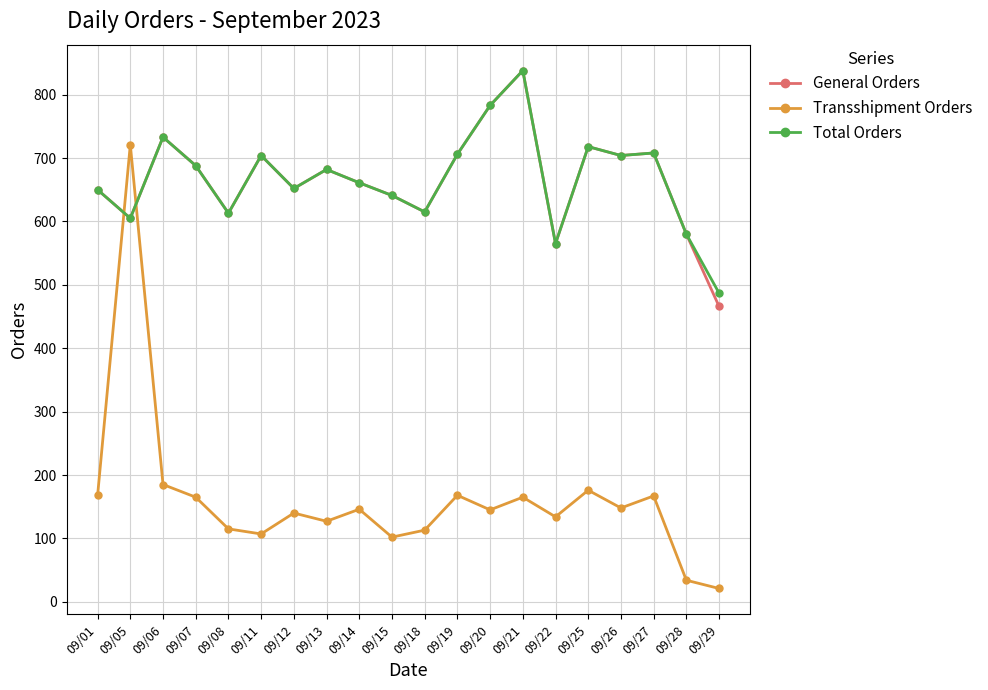

True or false: Total Orders and Transshipment Orders cross at least once.

True